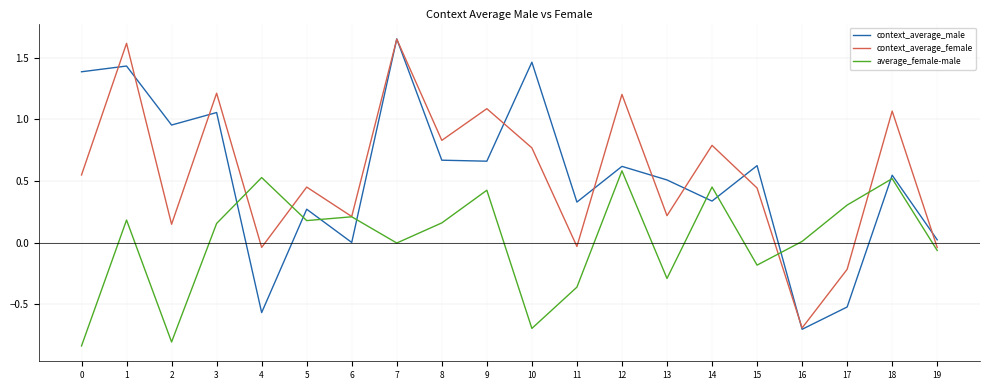

In average_female-male, how many points are higher than both neighbors (excluding endpoints)?

7